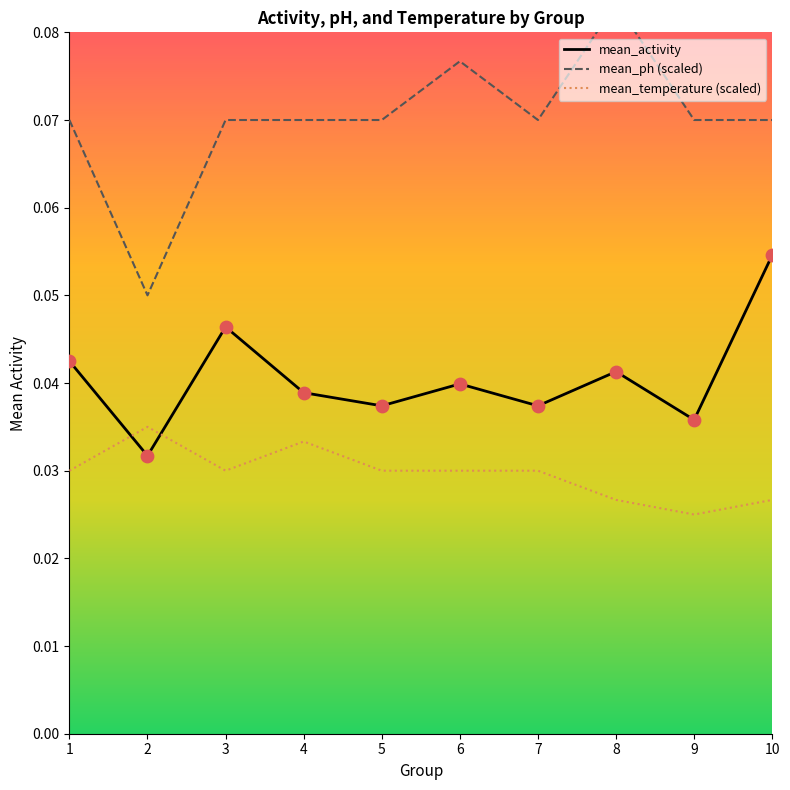

Is the value of mean_activity at 8 greater than the value of mean_temperature at 5?

Yes